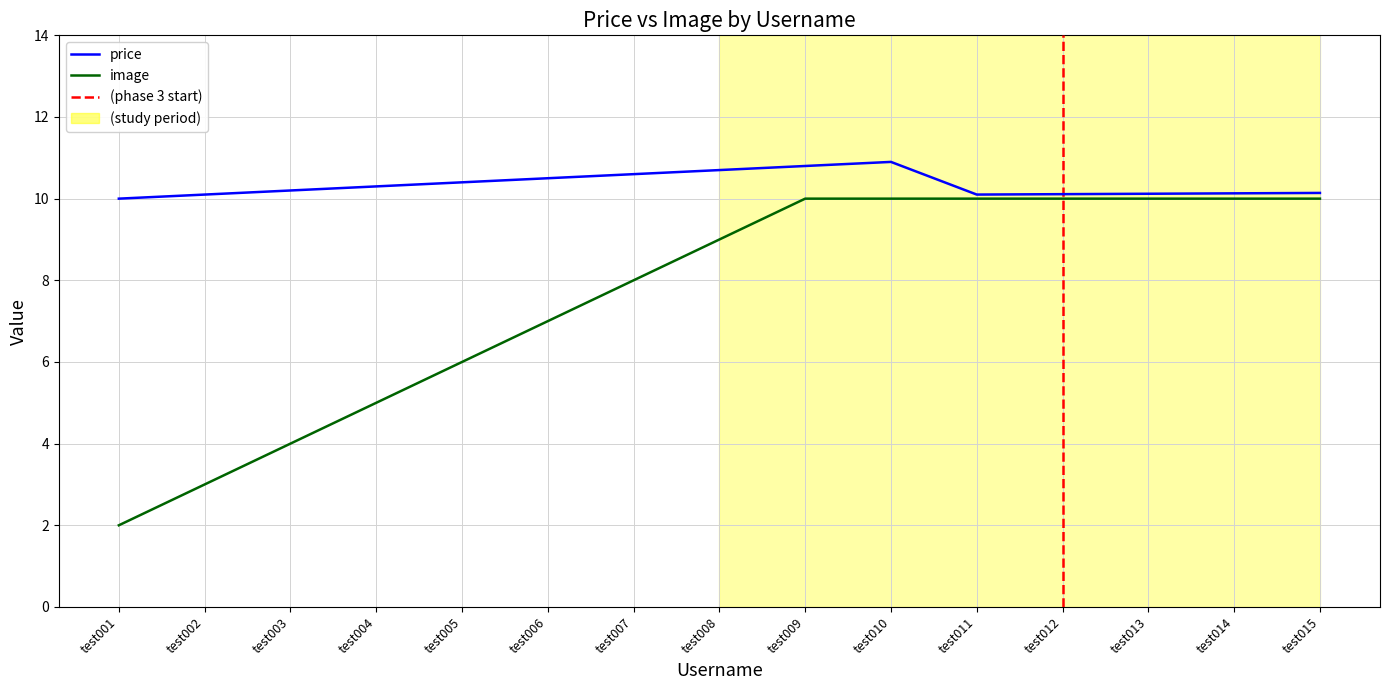

Rank the categories by price value from lowest to highest.

test001, test002, test011, test012, test013, test014, test015, test003, test004, test005, test006, test007, test008, test009, test010